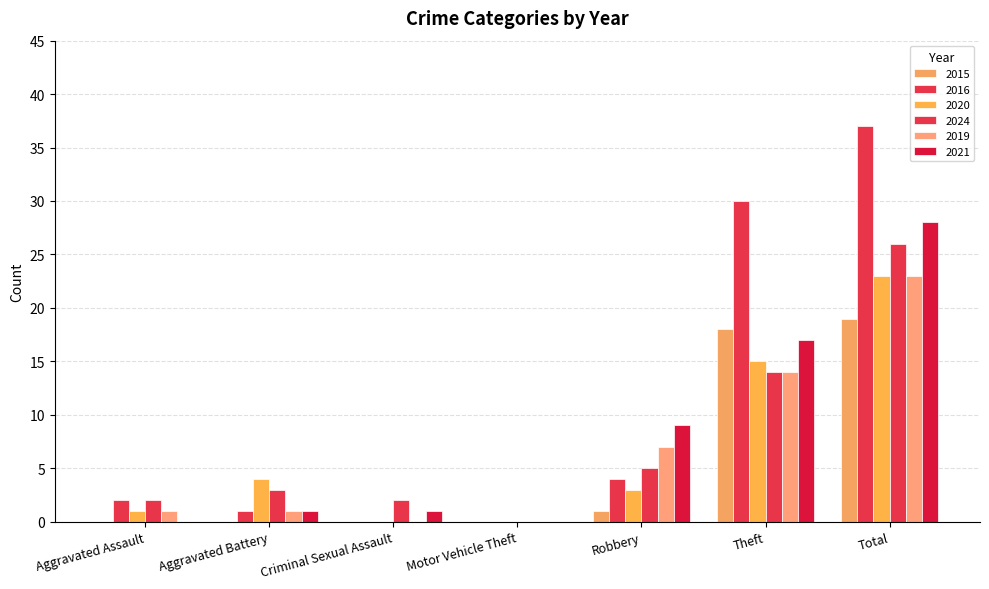

List the labels in order of 2019 value, smallest first.

Criminal Sexual Assault, Motor Vehicle Theft, Aggravated Assault, Aggravated Battery, Robbery, Theft, Total